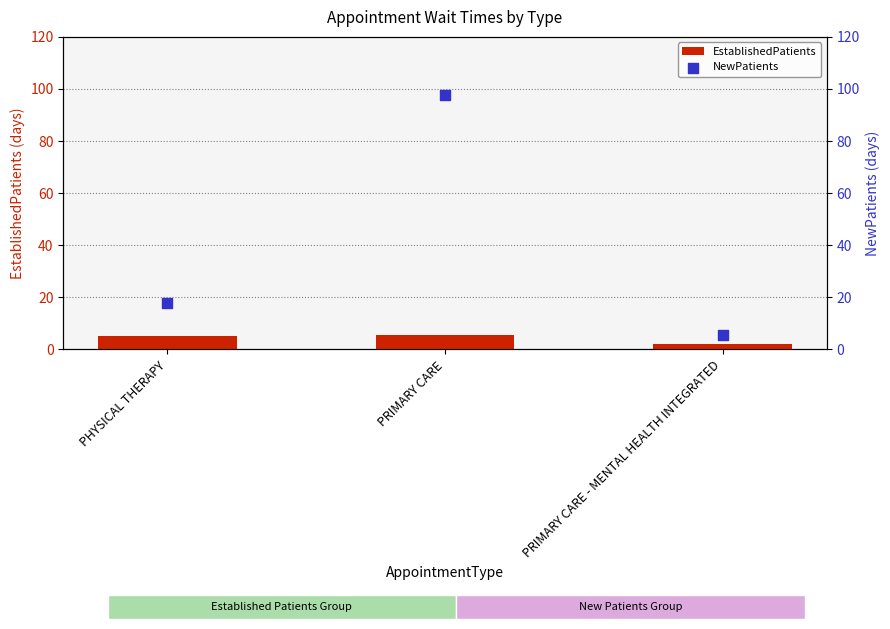

Which series contains the lowest Y value?

EstablishedPatients